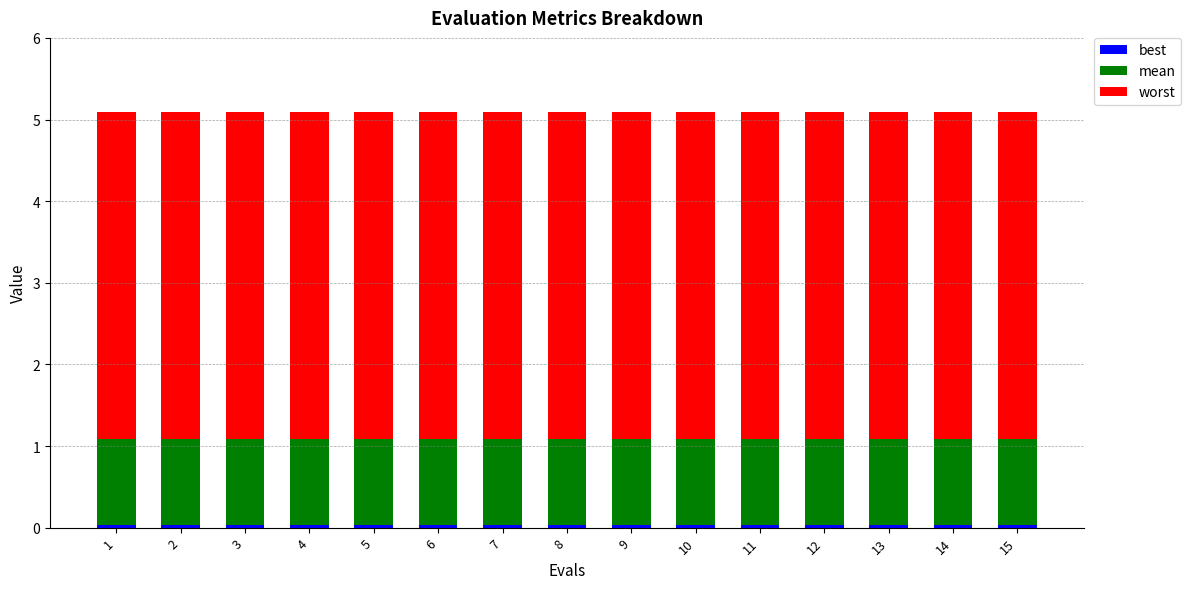

Between 1 and 4, which series saw the biggest shift?

best